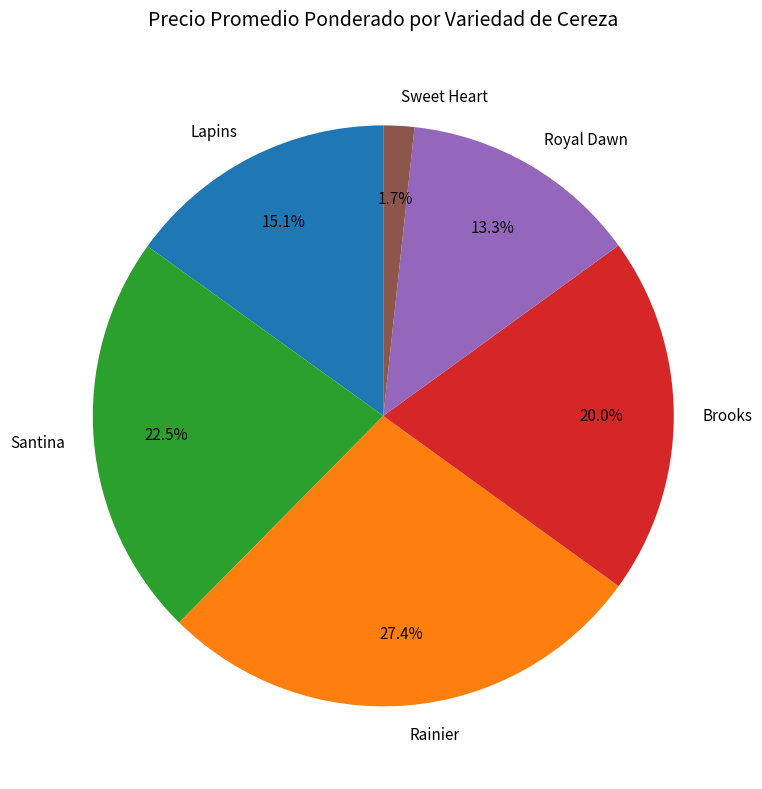

Does Brooks account for over 50% of the chart?

No